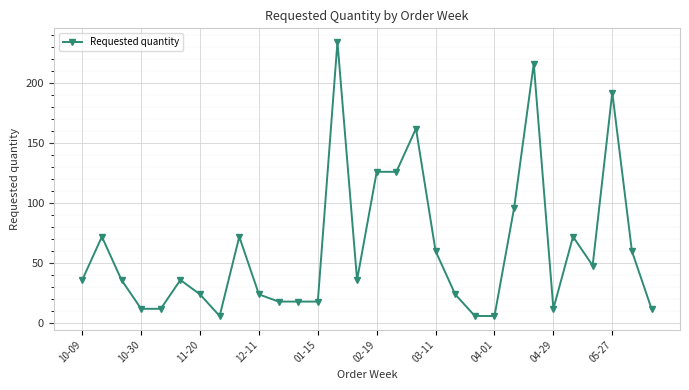

What is the sum of all values?

1872